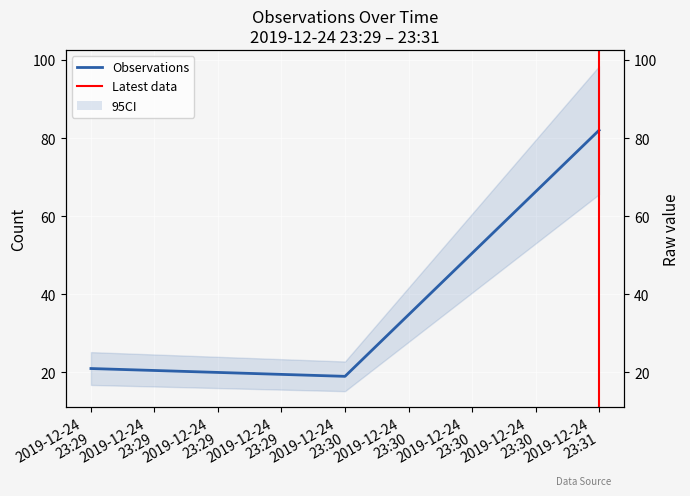

What is the smallest value displayed?

19